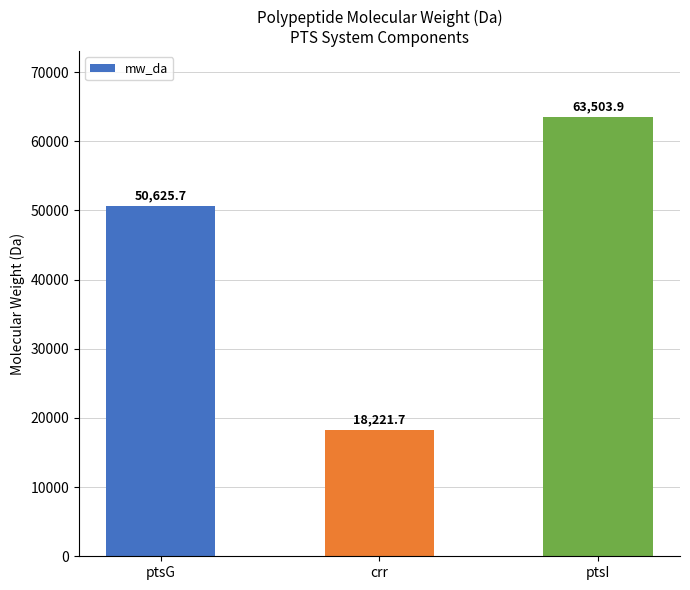

Which category has the highest value across all series?

ptsI